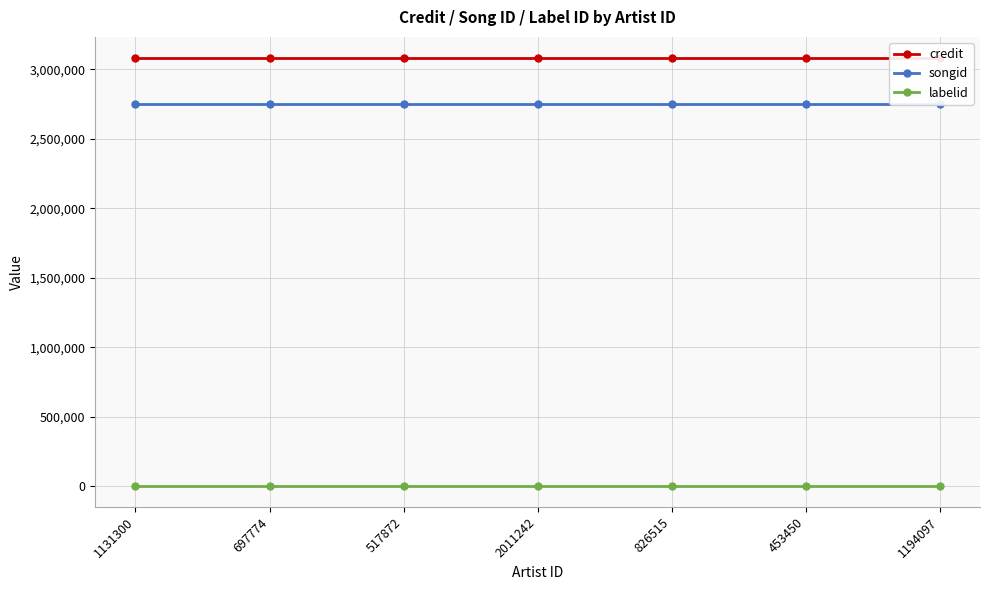

How many lines are shown in the chart?

3